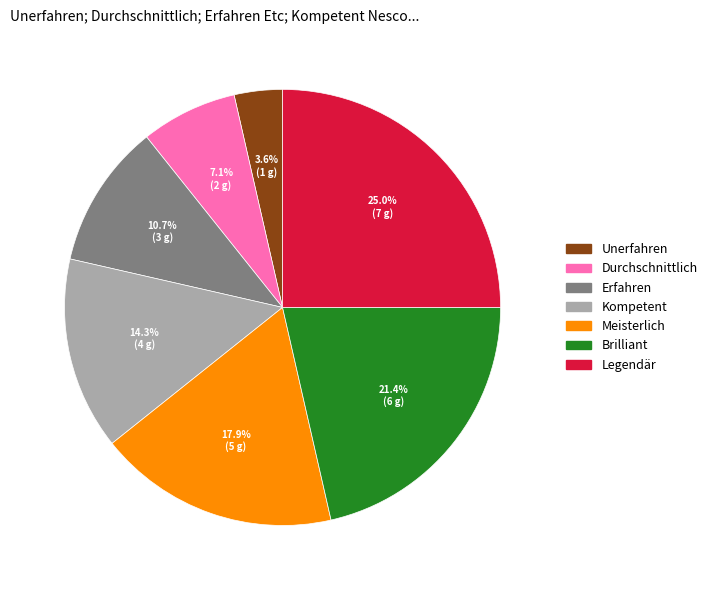

What is the ratio of the value at Meisterlich to the value at Legendär?

0.7